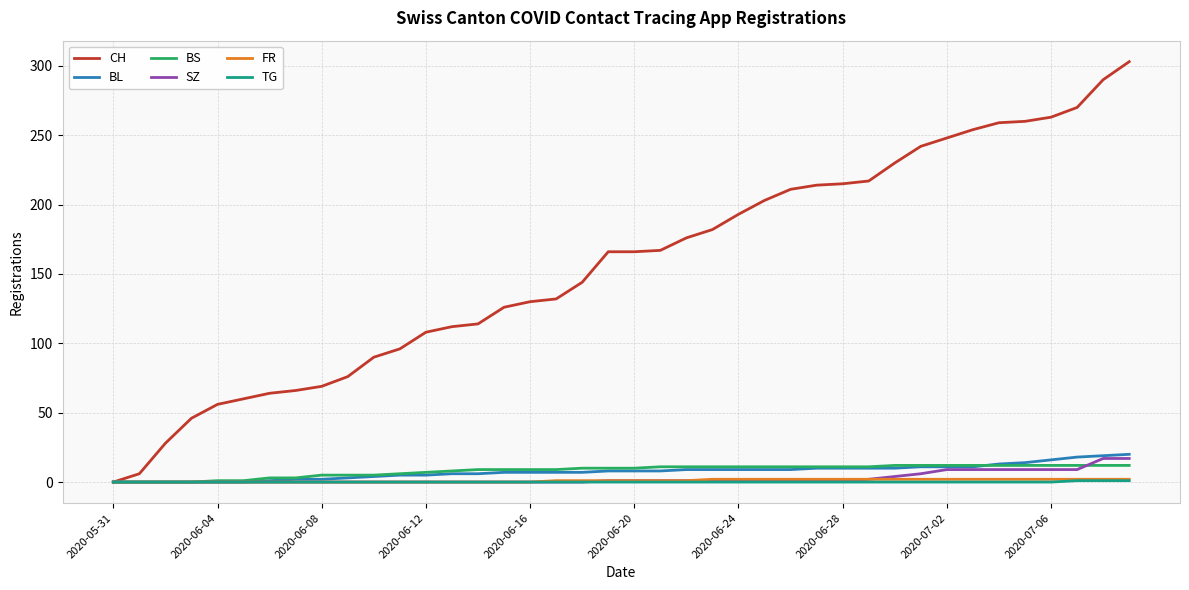

What is the difference between the second highest and minimum values in the TG series?

1